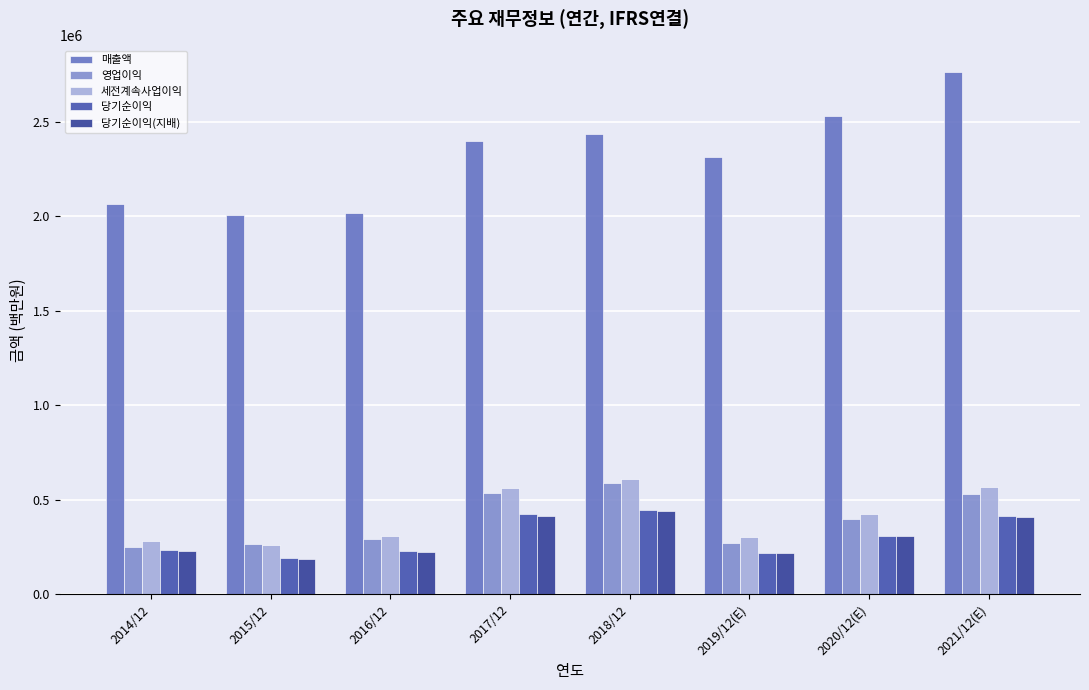

Rank the series at 2014/12 from lowest to highest value.

당기순이익(지배), 당기순이익, 영업이익, 세전계속사업이익, 매출액